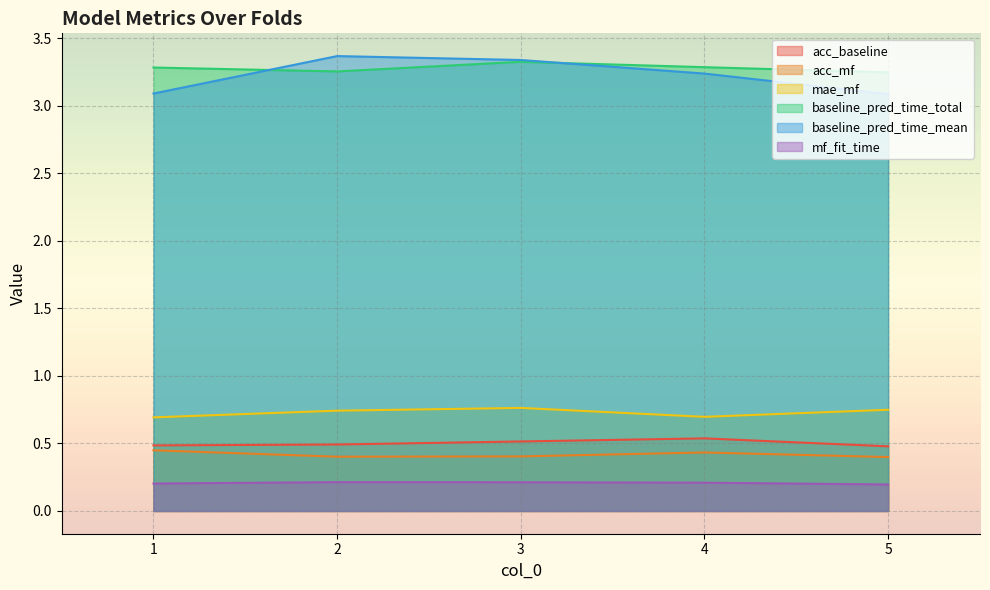

What is the maximum value for baseline_pred_time_total?

3.3